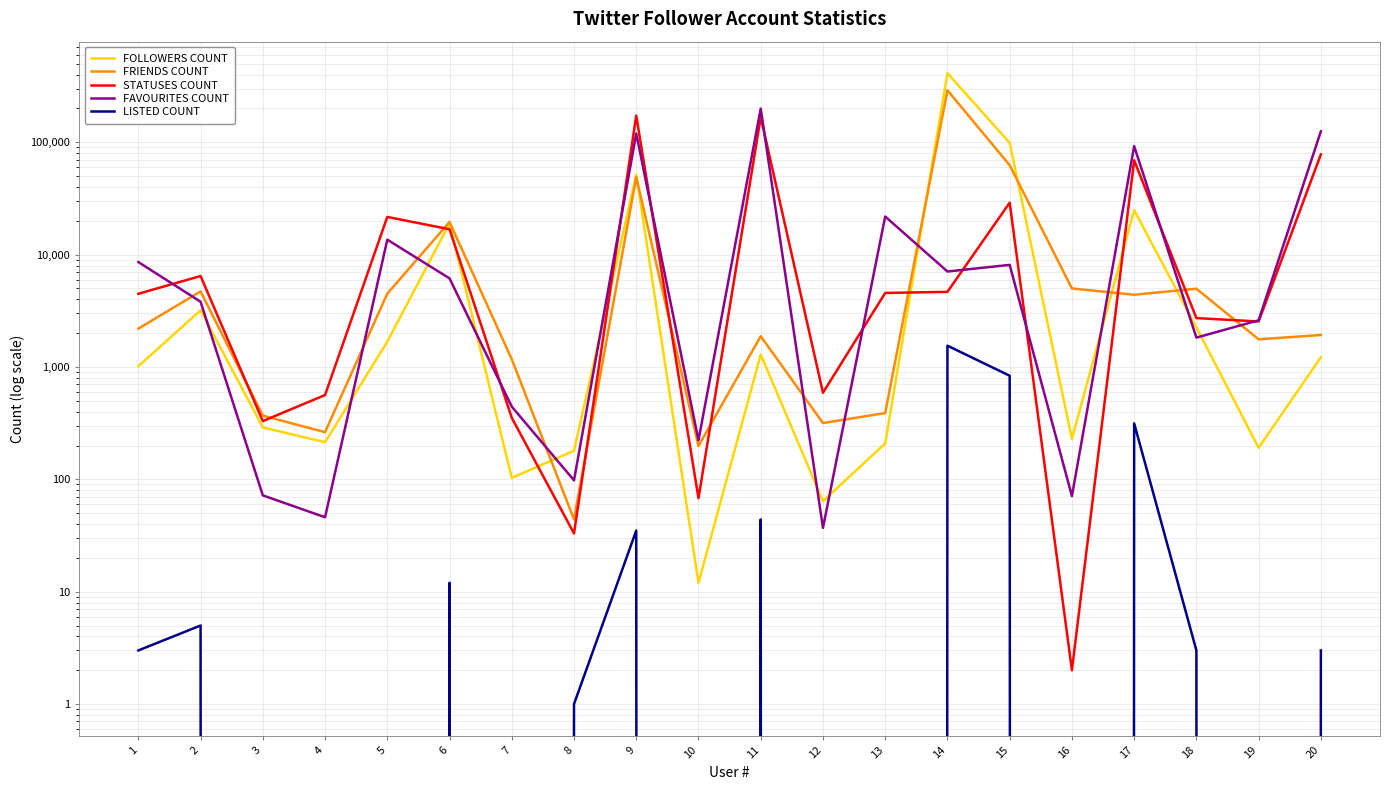

What are all the series names shown in the legend?

FOLLOWERS COUNT, FRIENDS COUNT, STATUSES COUNT, FAVOURITES COUNT, LISTED COUNT